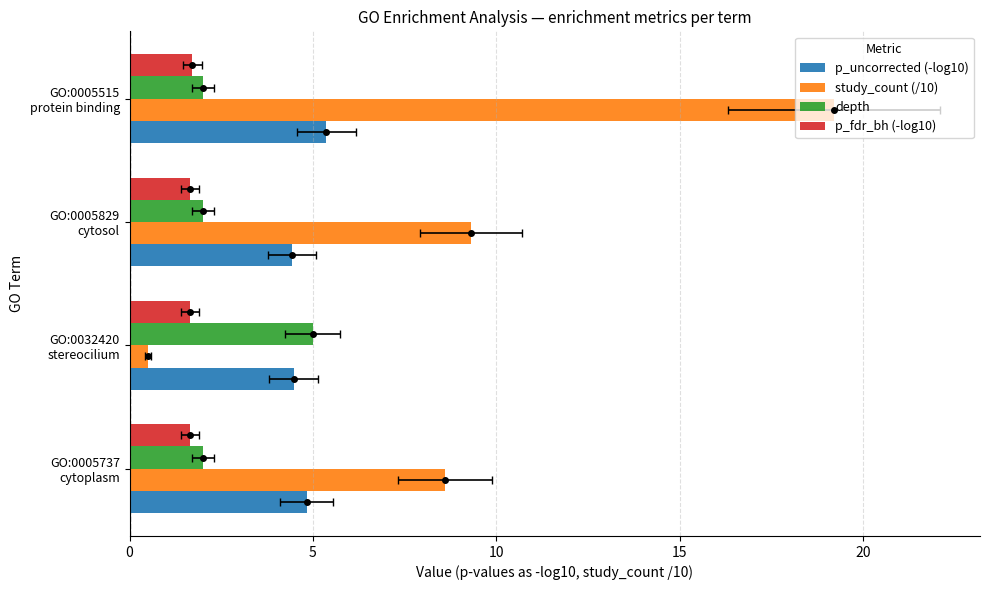

Reading left to right, list all the values displayed in this chart.

p_uncorrected (-log10): 0=4.8	5=4.5	10=4.4	15=5.4
study_count (/10): 0=8.6	5=0.5	10=9.3	15=19.2
depth: 0=2.0	5=5.0	10=2.0	15=2.0
p_fdr_bh (-log10): 0=1.7	5=1.7	10=1.7	15=1.7